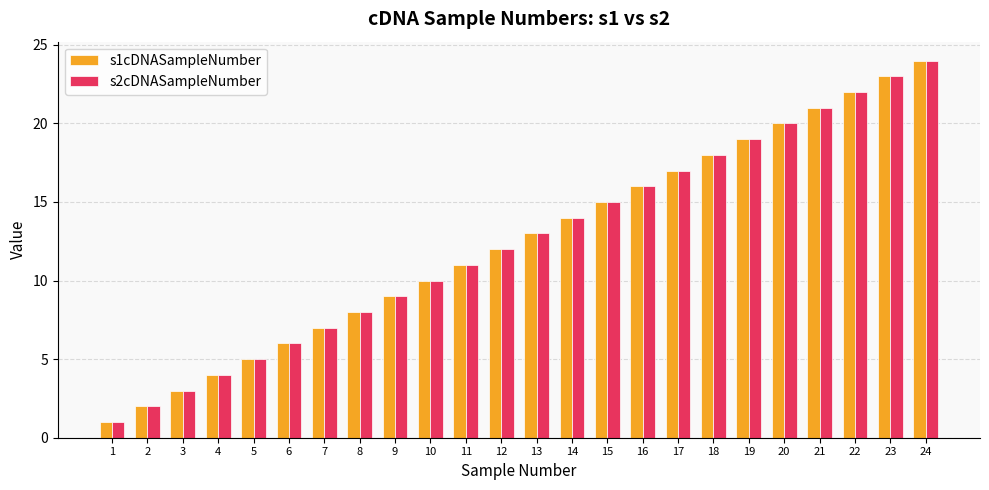

What is the difference between the s1cDNASampleNumber values at 10 and 15?

5